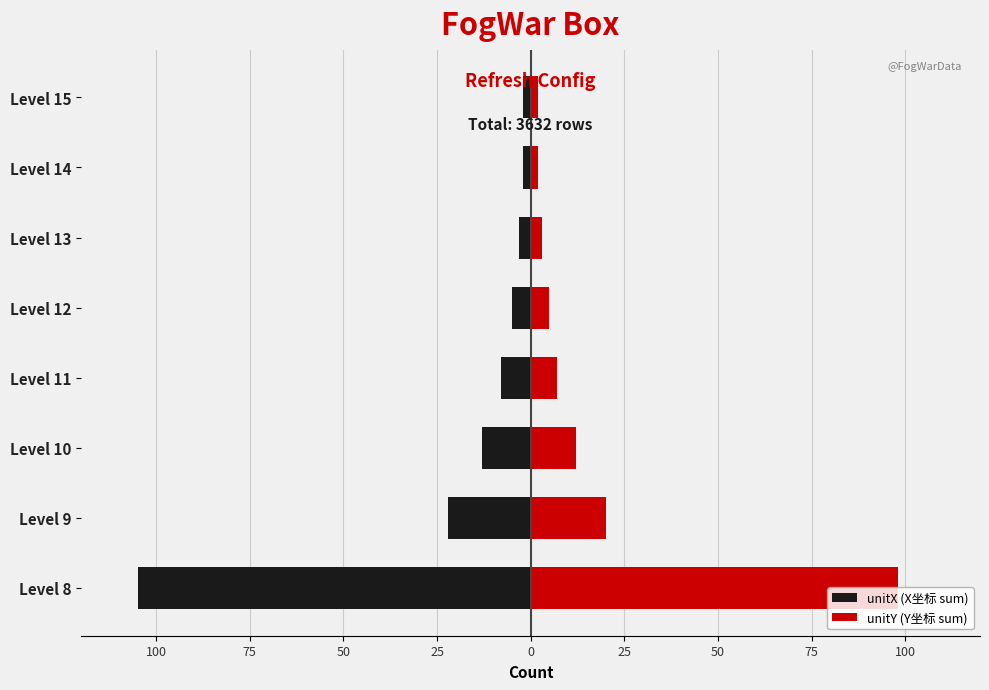

Which series has the widest spread of values?

unitX (X坐标 sum)